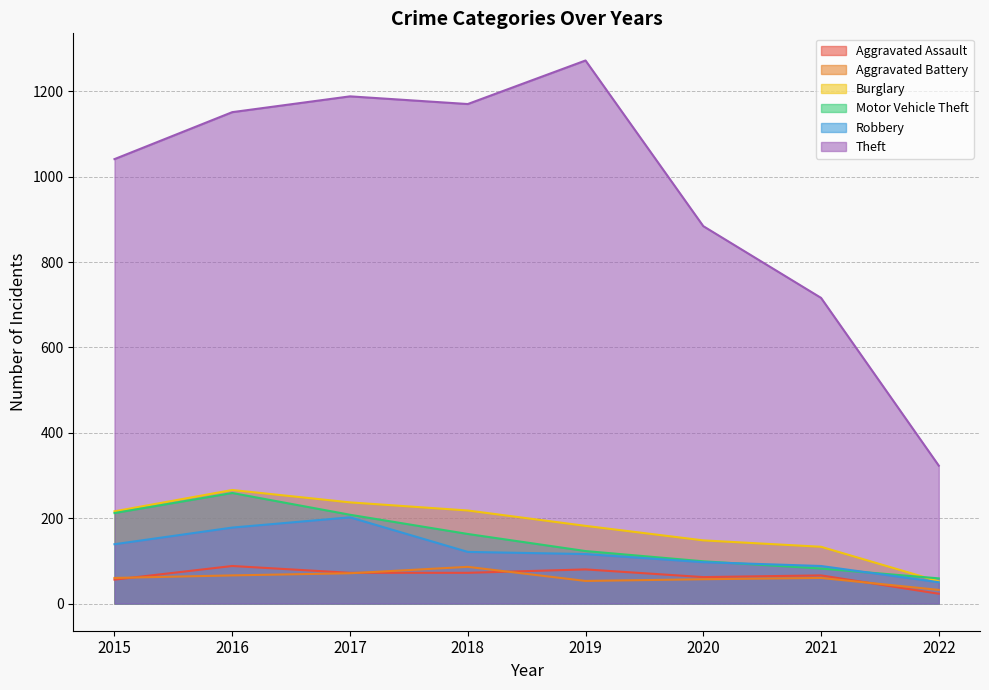

How many values in the Burglary series are below 216?

4